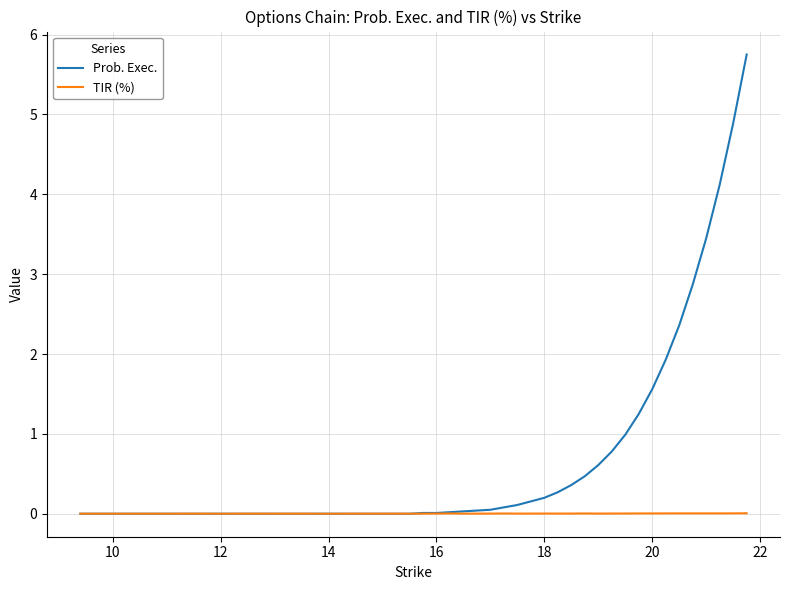

List the series in order of their overall mean, highest first.

Prob. Exec., TIR (%)